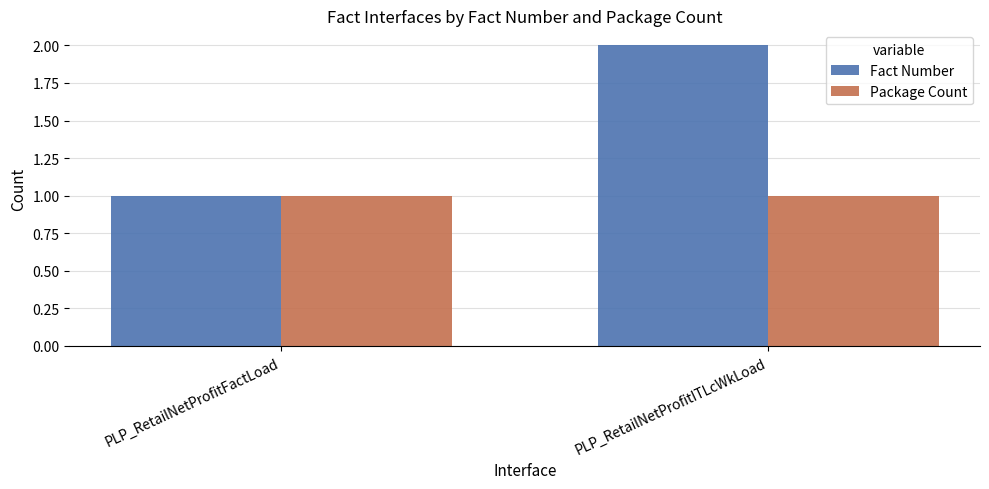

Rank the categories by Fact Number value from lowest to highest.

PLP_RetailNetProfitFactLoad, PLP_RetailNetProfitITLcWkLoad